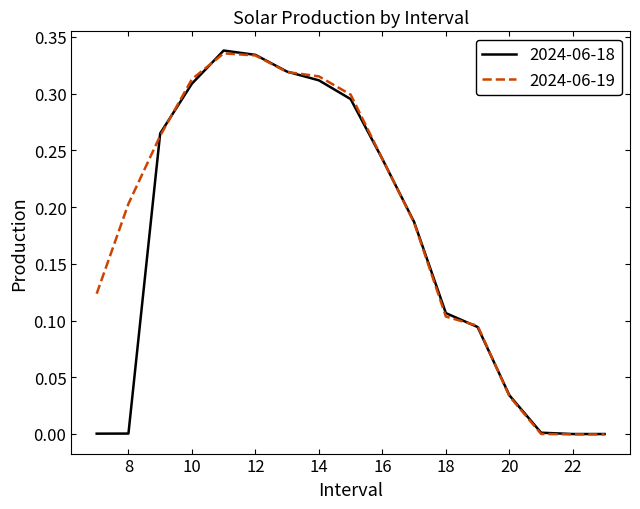

Which series has the largest range (max minus min)?

2024-06-18